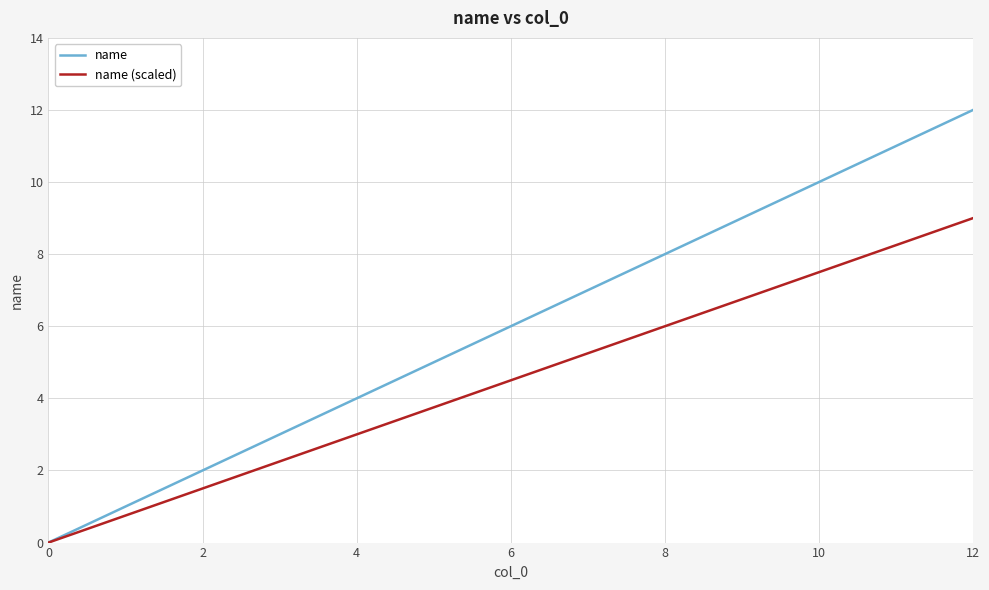

Which series has the largest range (max minus min)?

name